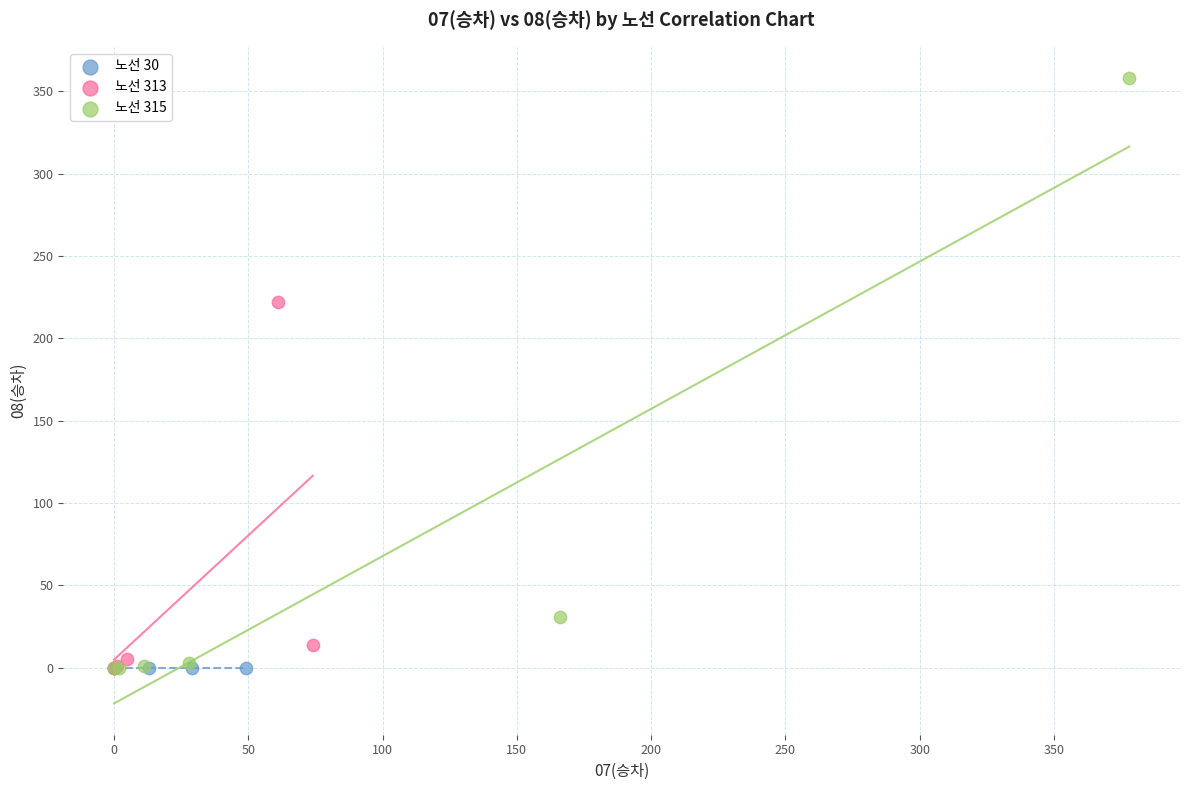

Which series reaches the maximum Y coordinate?

노선 315